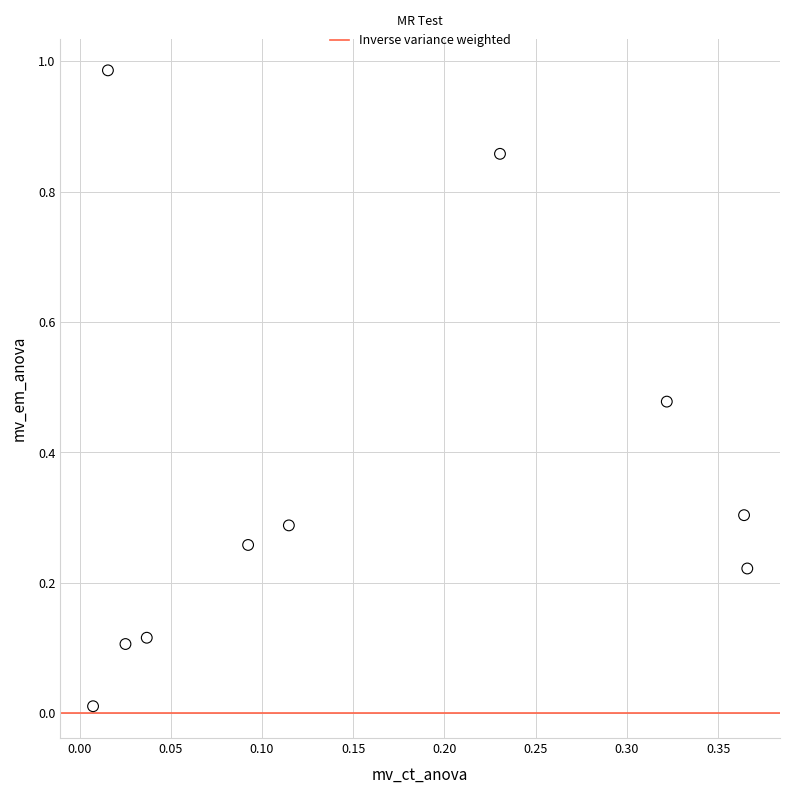

What is the average Y value?

0.4